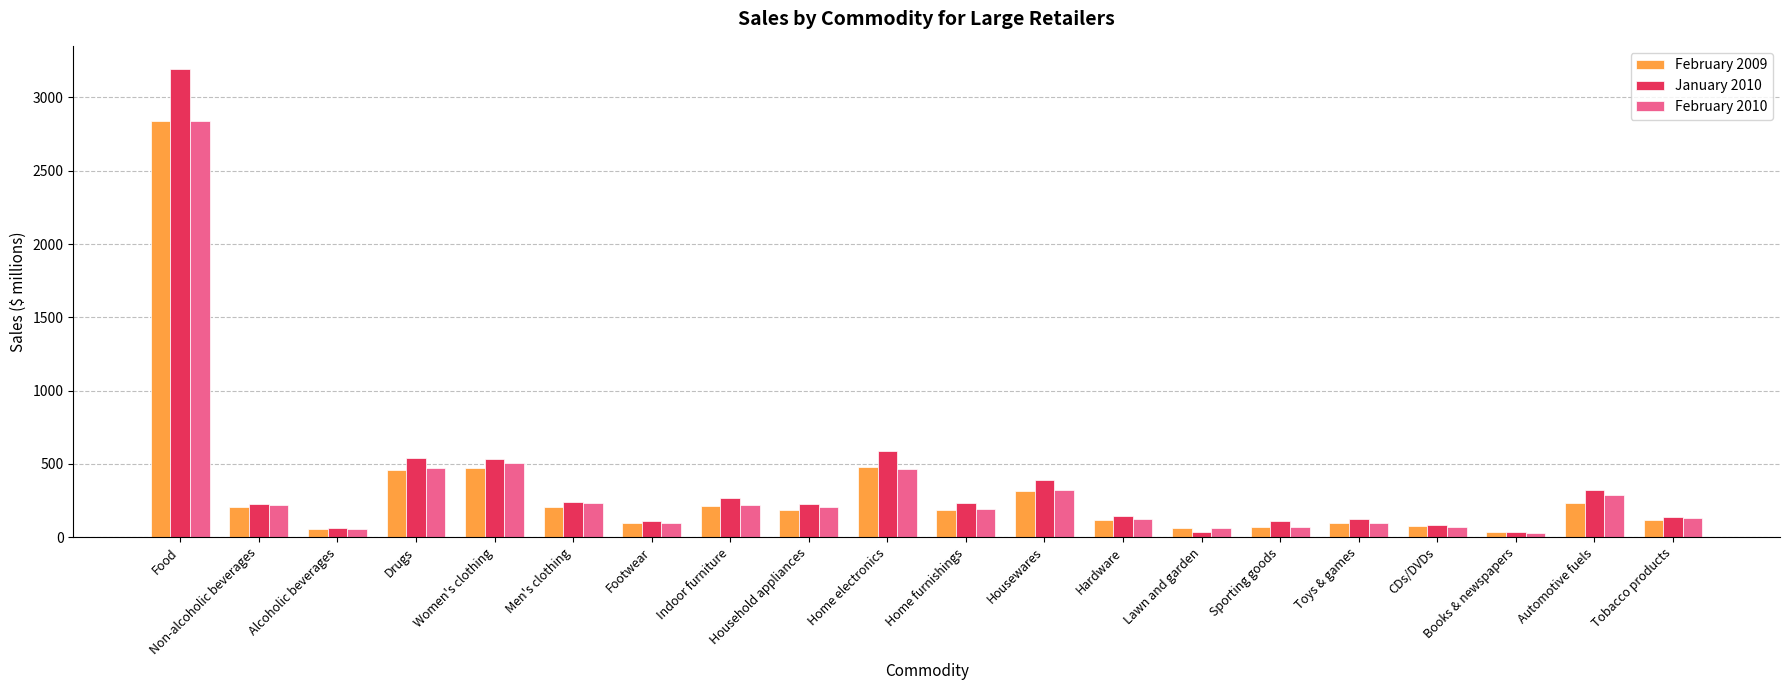

What is the greatest value displayed?

3192.9